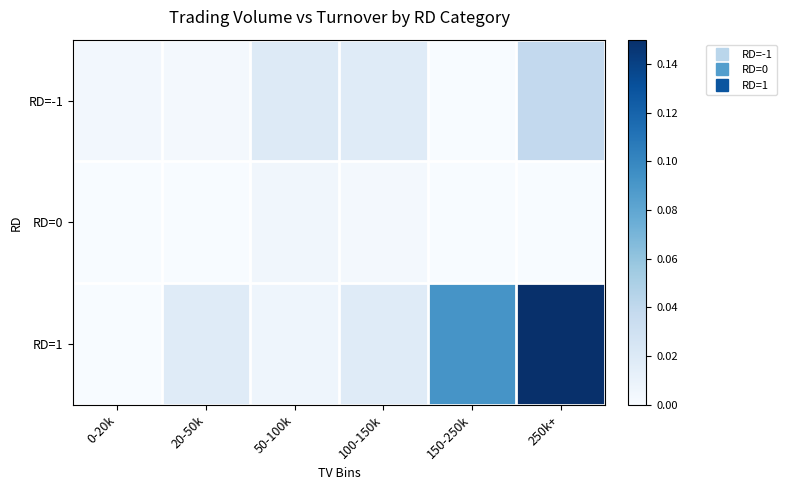

Reading left to right, list all the values displayed in this chart.

RD=-1: 0-20k=0.0	20-50k=0.0	50-100k=0.0	100-150k=0.0	150-250k=0.0	250k+=0.0
RD=0: 0-20k=0.0	20-50k=0.0	50-100k=0.0	100-150k=0.0	150-250k=0.0	250k+=0.0
RD=1: 0-20k=0.0	20-50k=0.0	50-100k=0.0	100-150k=0.0	150-250k=0.1	250k+=0.1